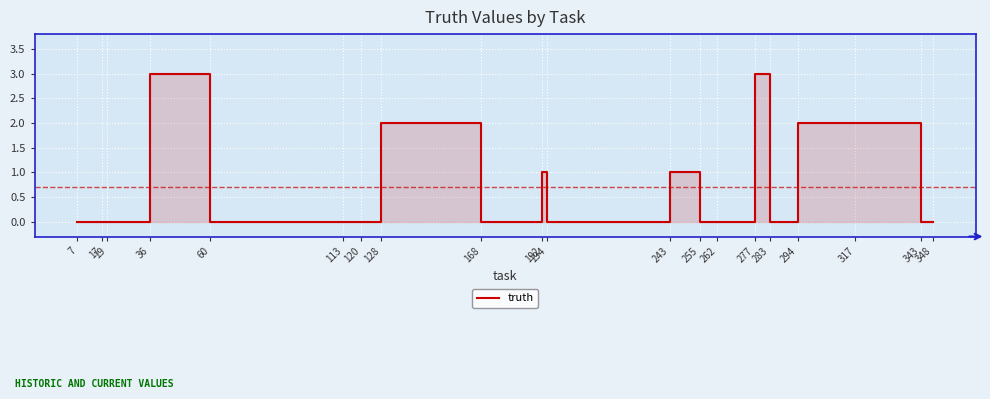

How many distinct data groups are displayed?

1